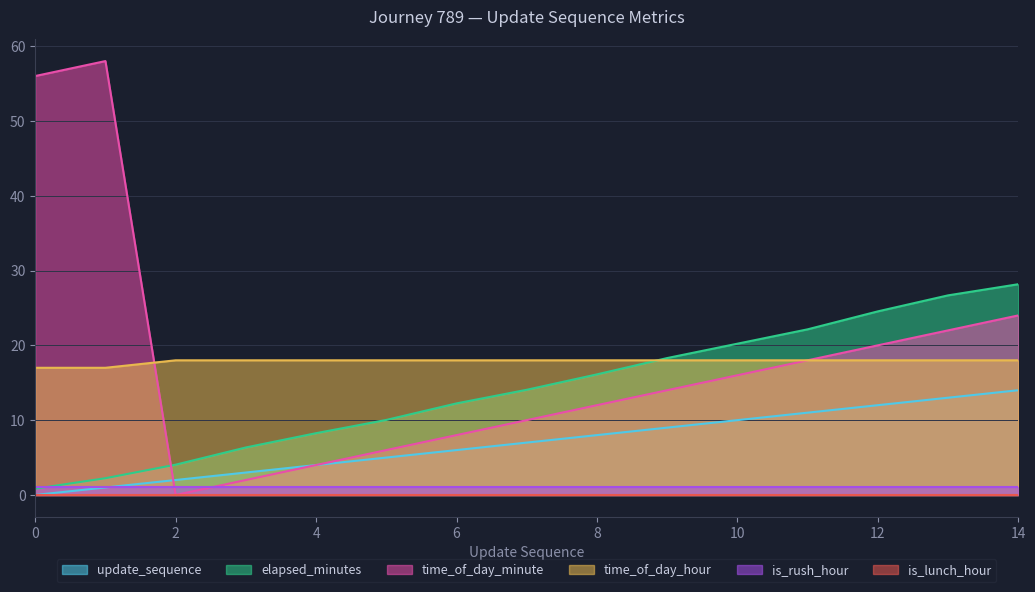

What is the maximum value shown in the chart?

58.0